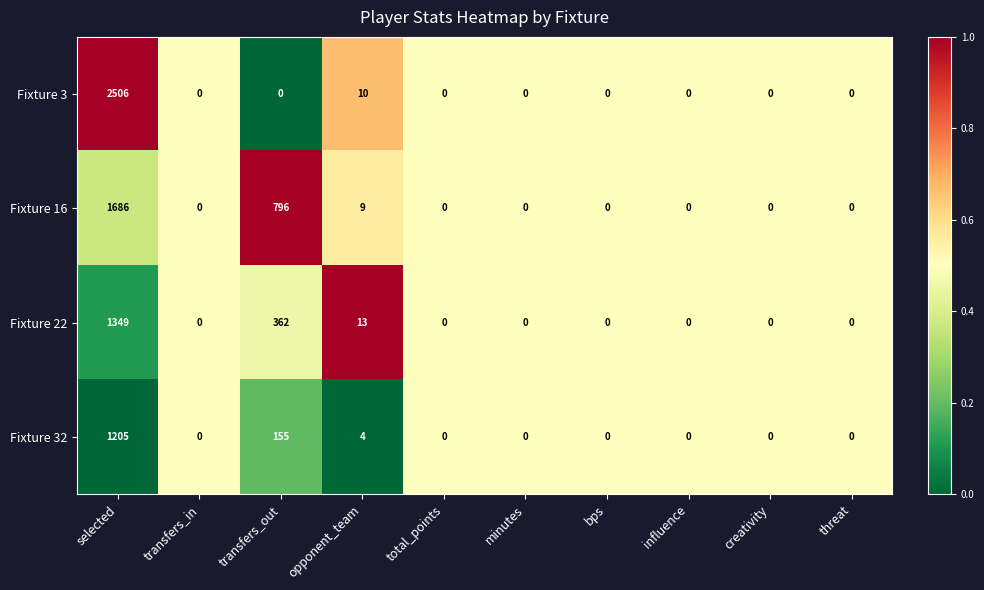

Where is Fixture 16 nearest to the value 843?

transfers_out